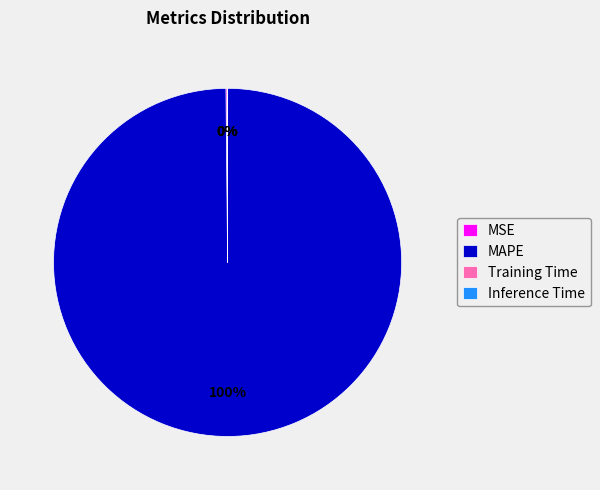

Which category accounts for the majority?

MAPE